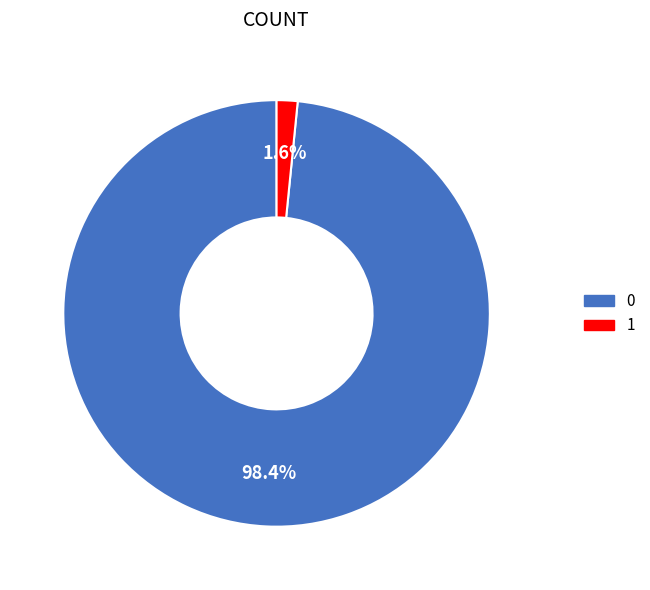

What percentage do 0 and 1 together represent?

100.0%